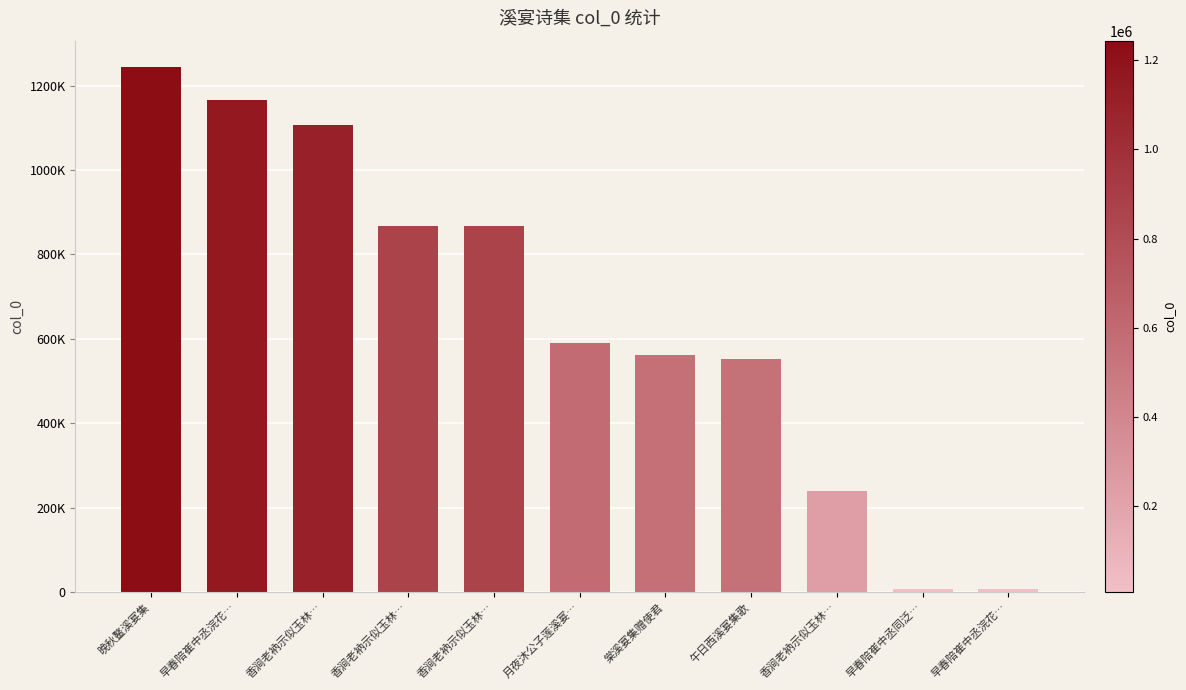

Which has a higher value, 早春陪崔中丞同泛… or 香涧老衲示似玉林…?

香涧老衲示似玉林…